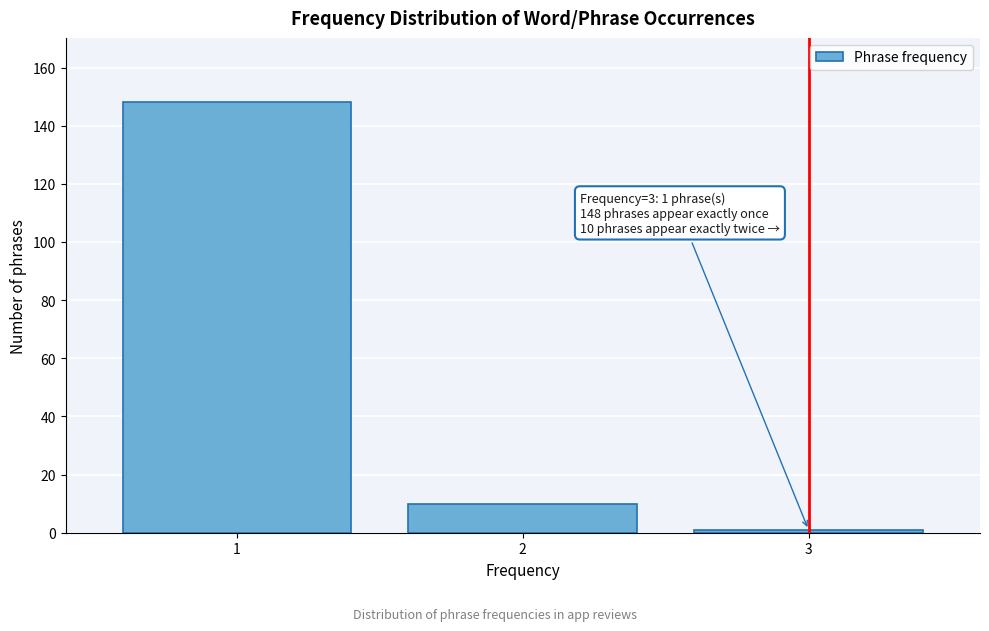

Reading right to left, extract all data points from this chart.

1	10	148